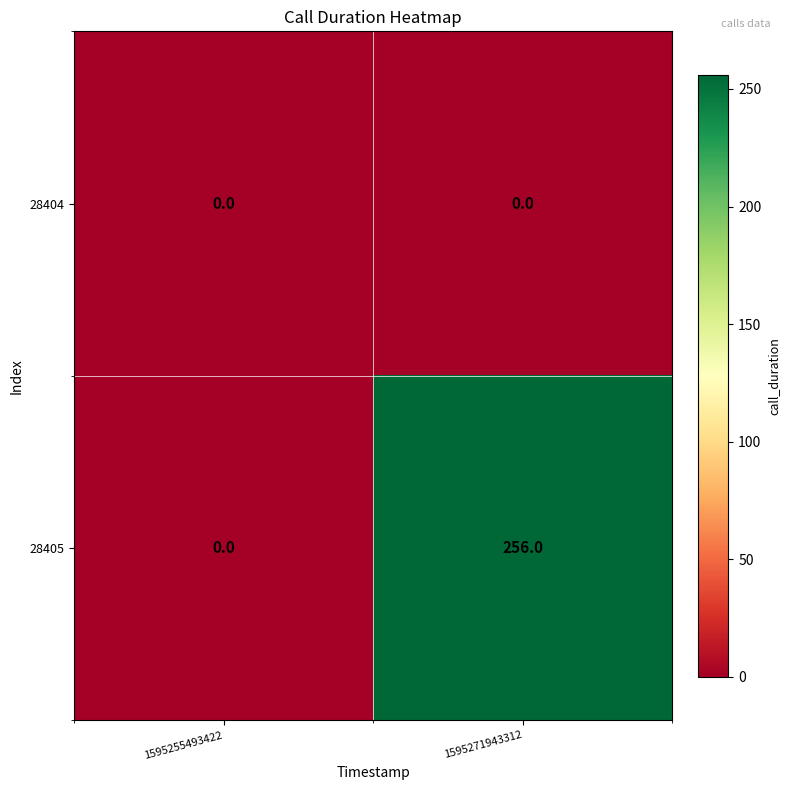

Reading left to right, extract all data points from this chart.

28404: 0	0
28405: 0	256